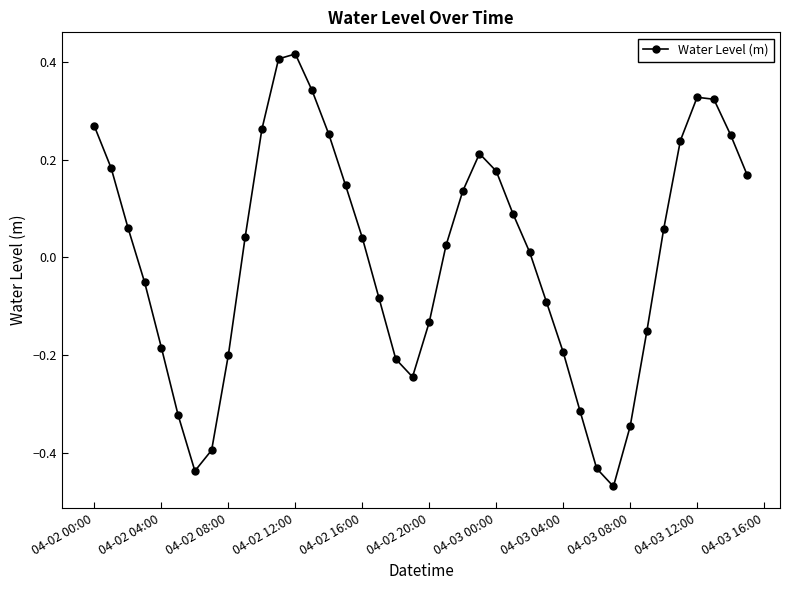

What is the difference between the maximum and minimum values?

0.9